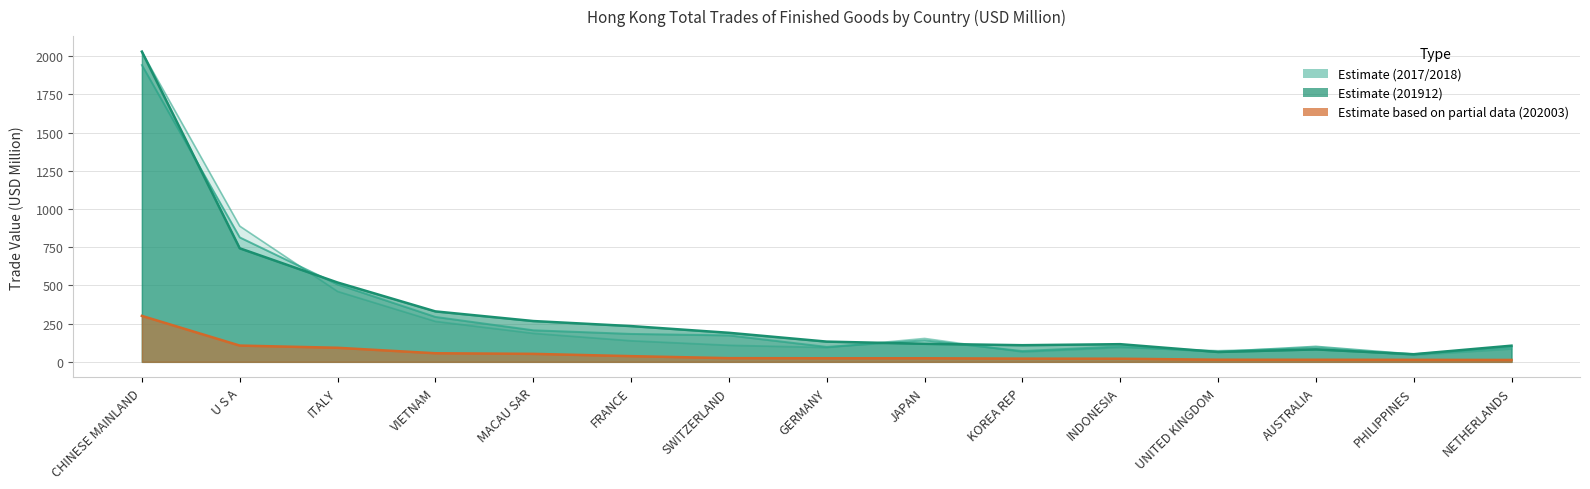

What is the label of the 11th point from the left?

INDONESIA